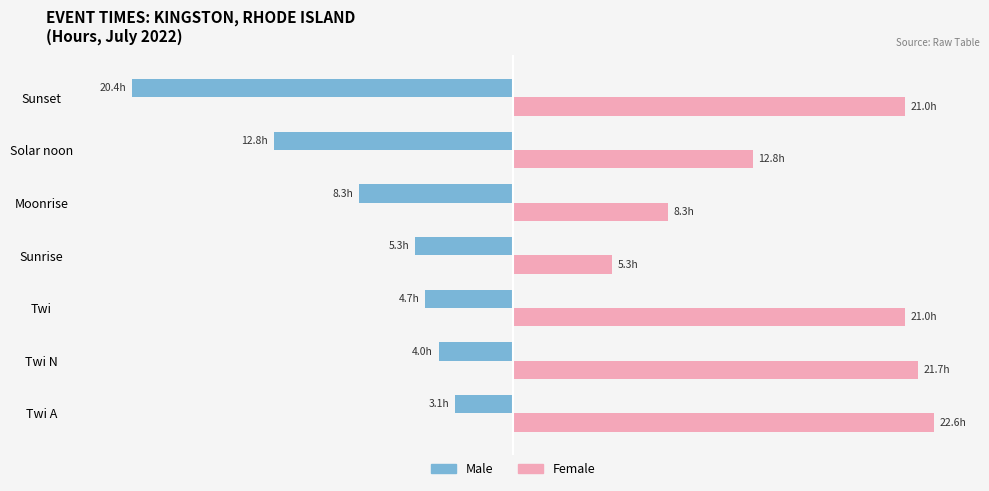

What are all the series names shown in the legend?

Male, Female